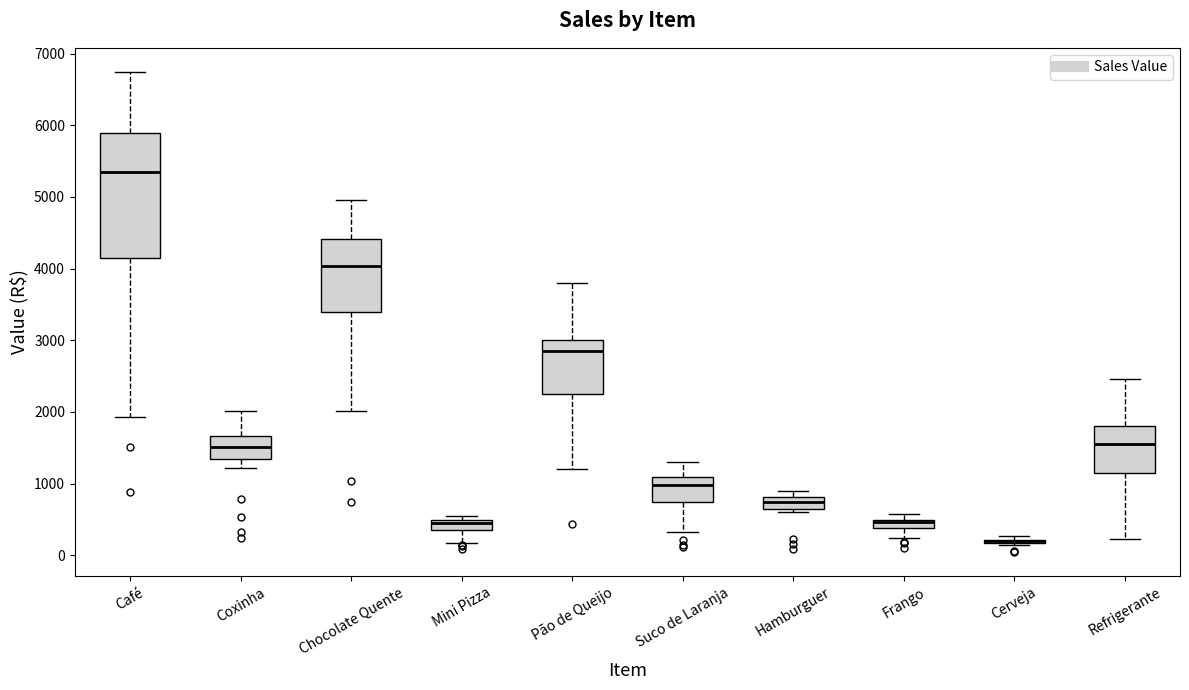

Where does the lower whisker of the box for Suco de Laranja end on the y-axis? The values are not printed on the chart, so give them approximately, as read against the axis.

300